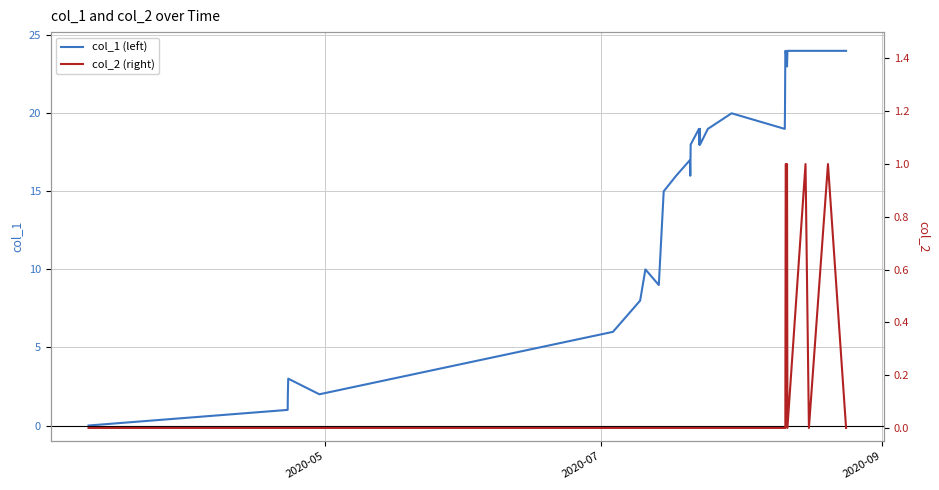

True or false: col_2 (right) has more than 1 points higher than both neighbors.

True